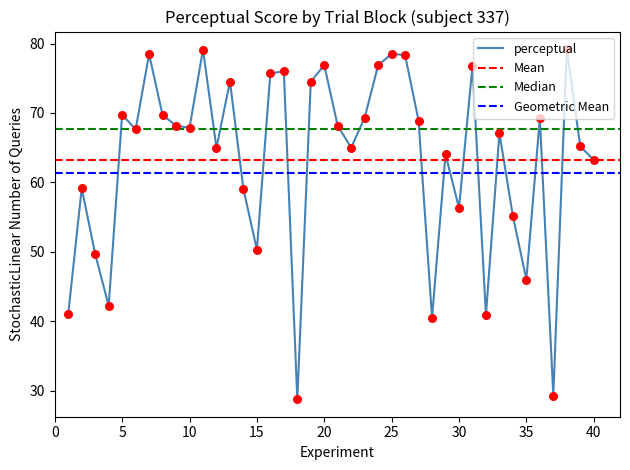

Between 15 and 6, which is larger?

6